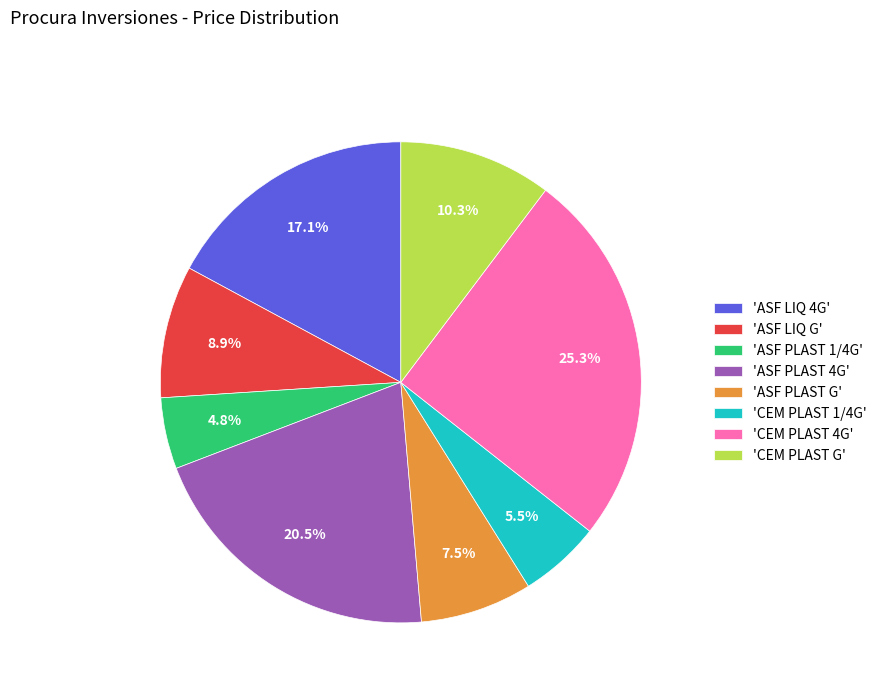

Do 'ASF PLAST G' and 'ASF PLAST 1/4G' together represent more than half of the pie?

No